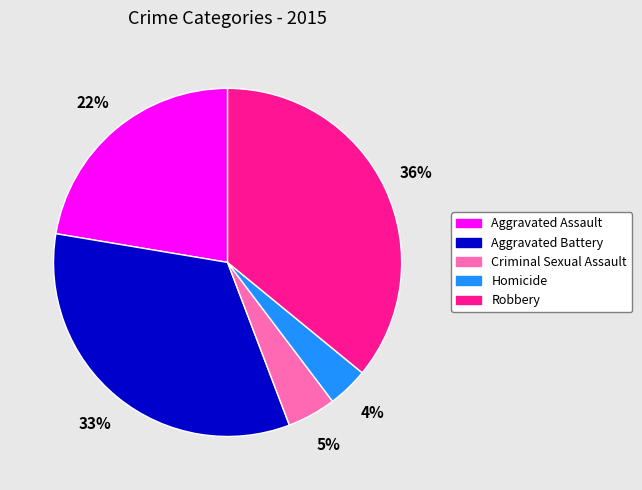

True or false: Criminal Sexual Assault accounts for 5% of the total.

True